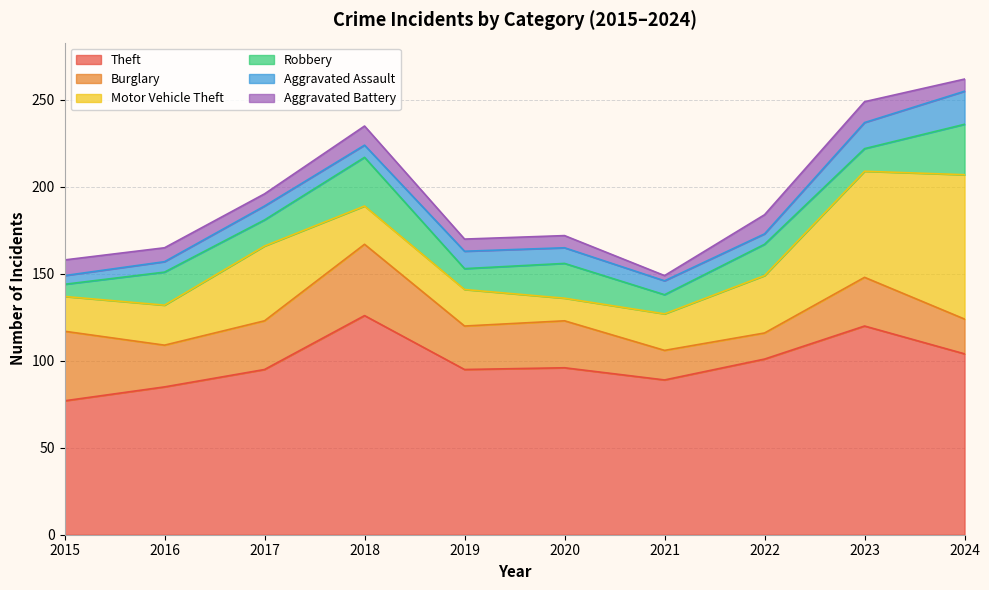

What is the value of the Burglary point at the 10th from the left?

20